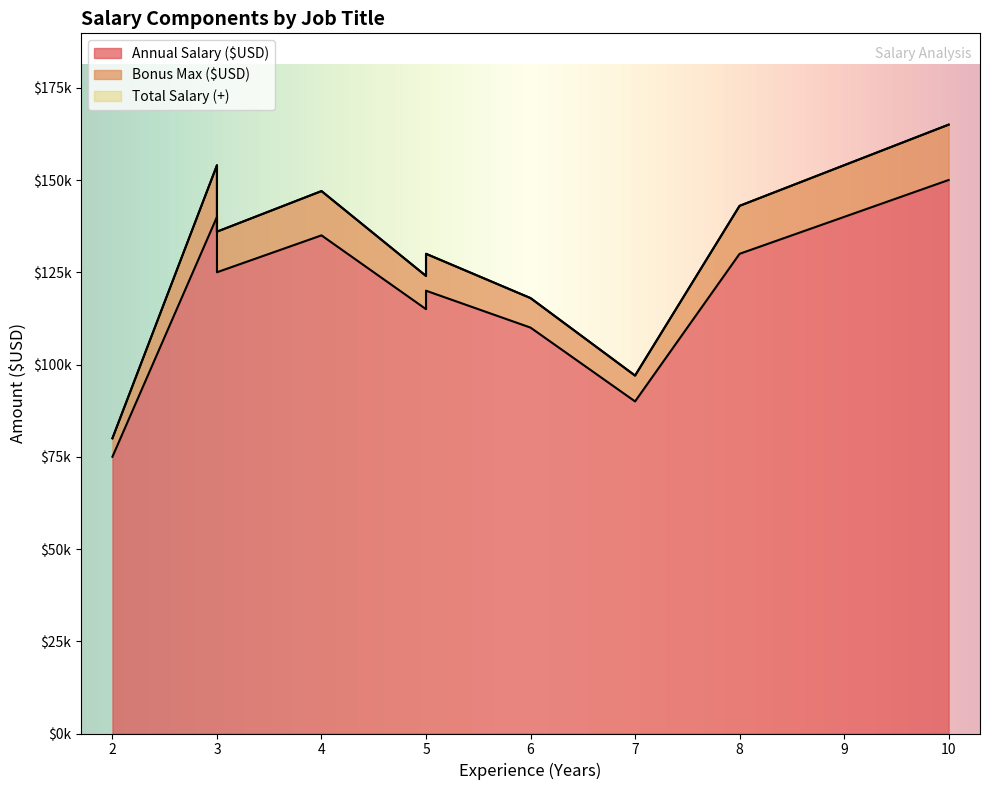

Count the number of categories in the chart.

10